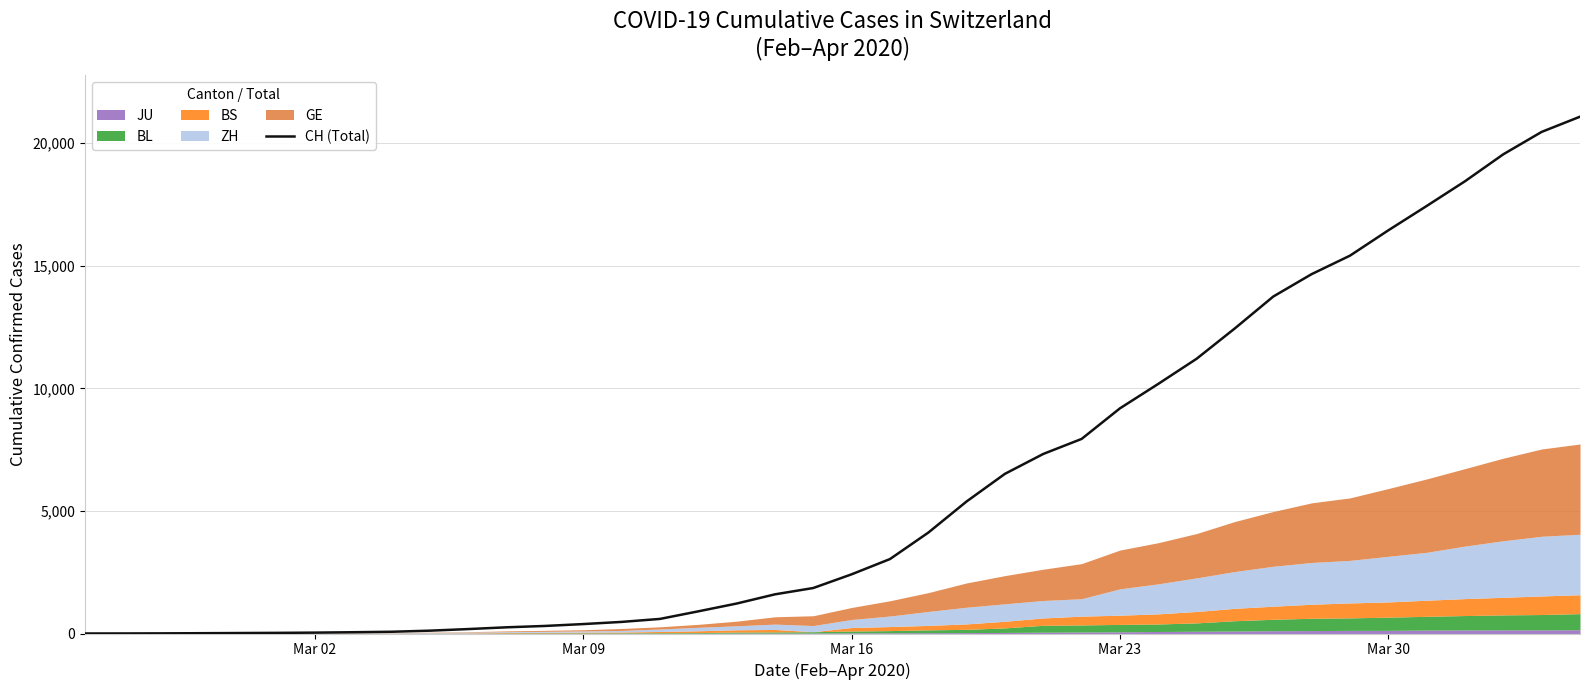

The value at 28 is 17269. True or false?

False